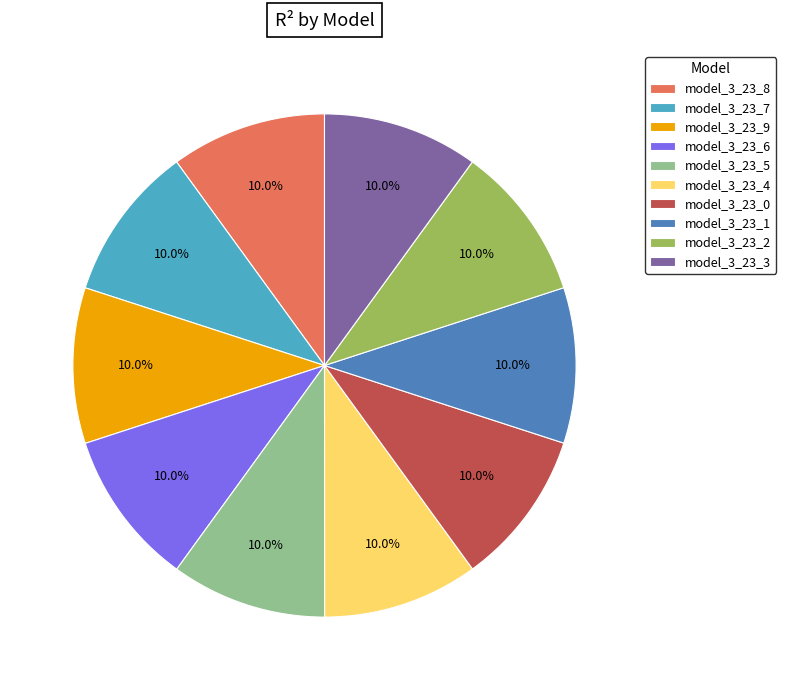

How many slices are in this pie chart?

10